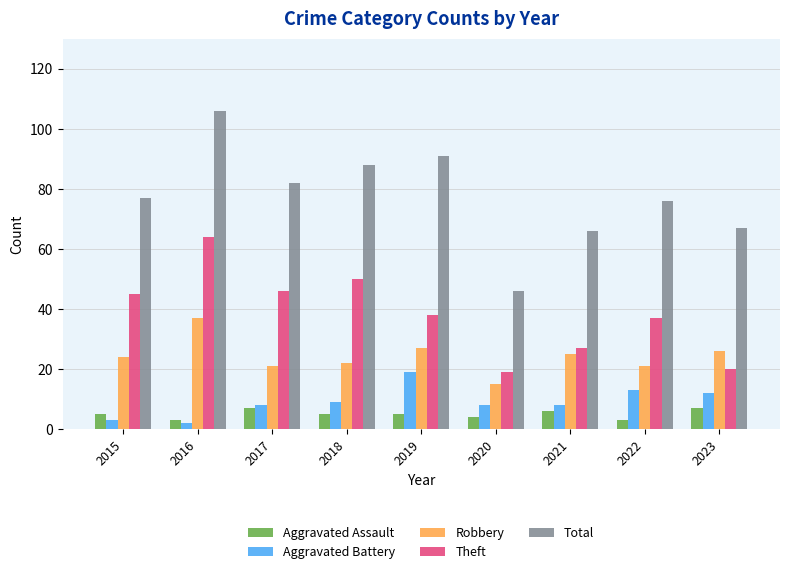

What is the value of the Theft bar at the 4th from the left?

50